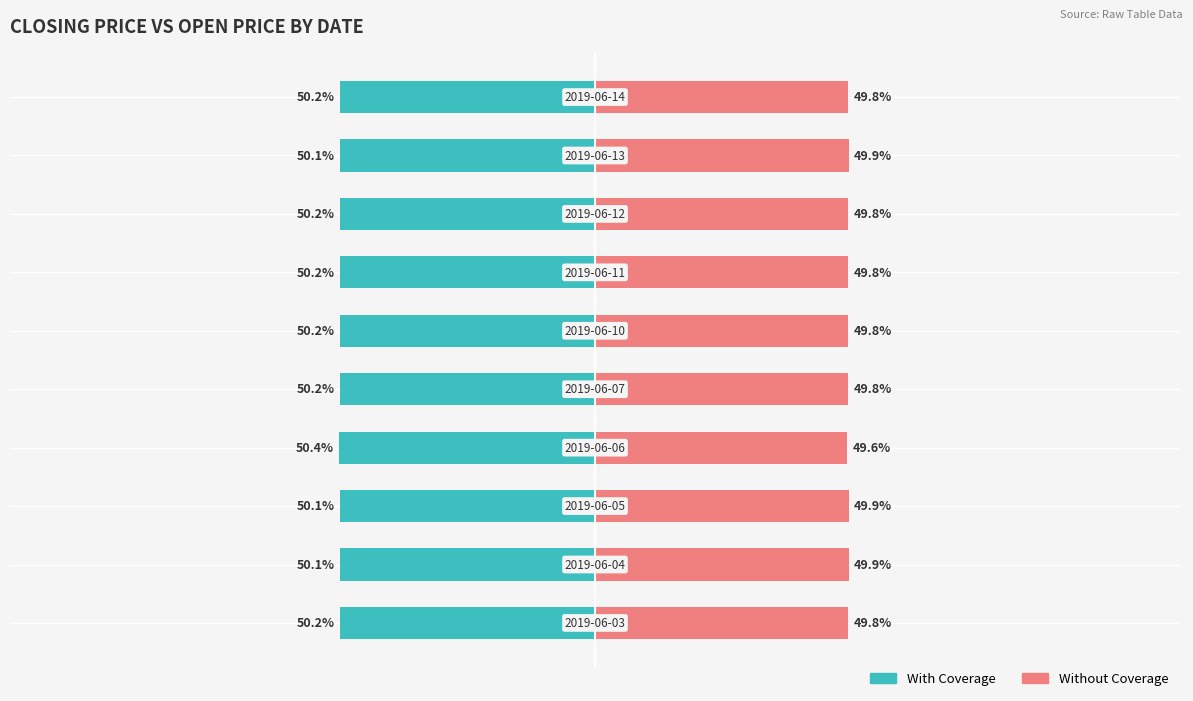

Reading left to right, list all the values displayed in this chart.

With Coverage: -50.2	-50.1	-50.1	-50.4	-50.2	-50.2	-50.2	-50.2	-50.1	-50.2
Without Coverage: 49.8	49.9	49.9	49.6	49.8	49.8	49.8	49.8	49.9	49.8